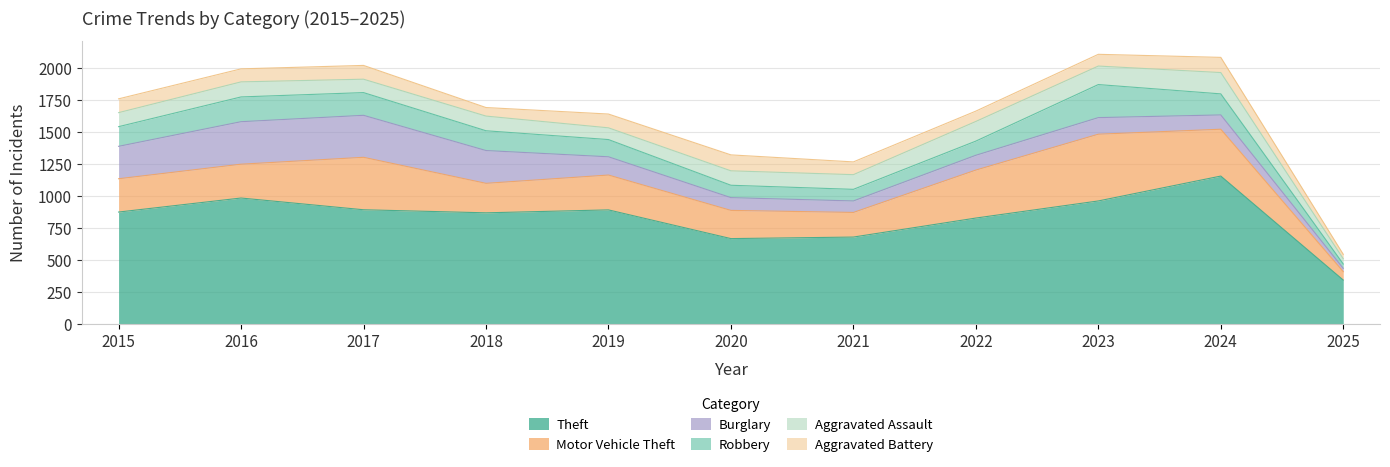

What is the value of the Motor Vehicle Theft point at the 10th from the left?

367